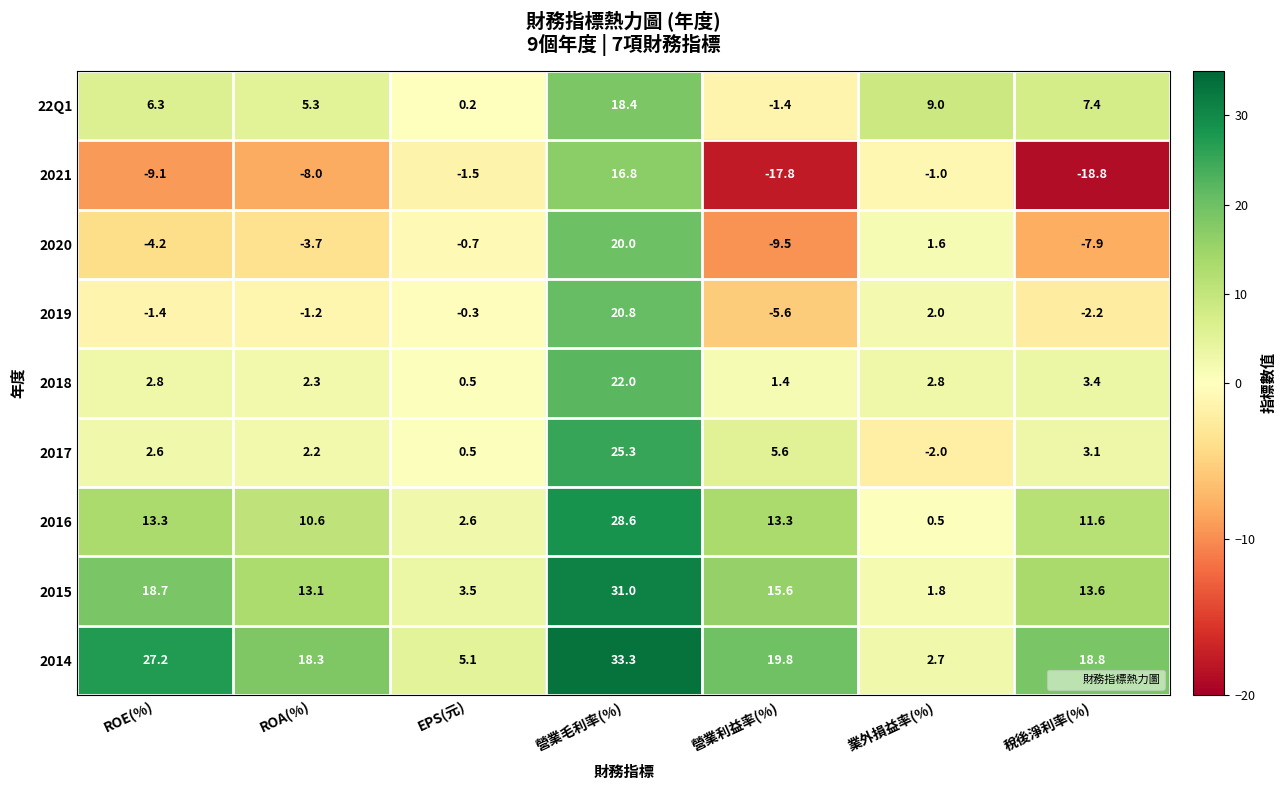

What is the difference between the 2020 values at ROA(%) and ROE(%)?

0.5